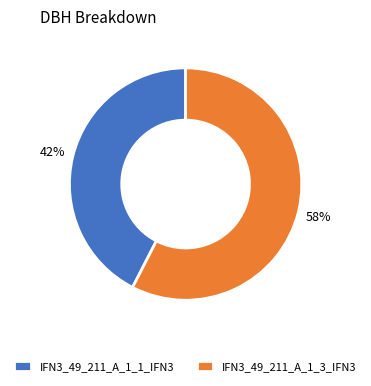

How many slices are in this pie chart?

2